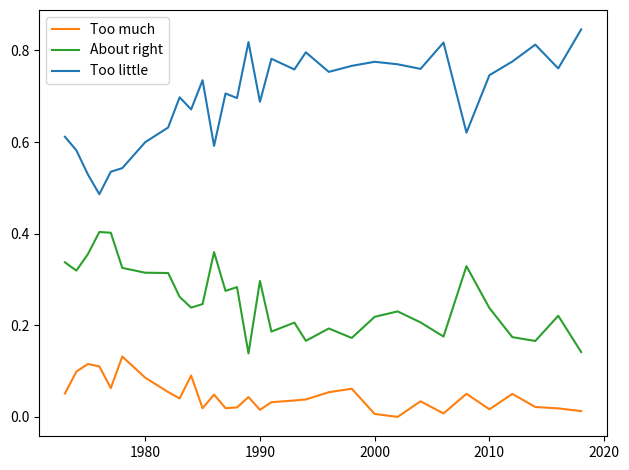

Which series has the largest range (max minus min)?

Too little